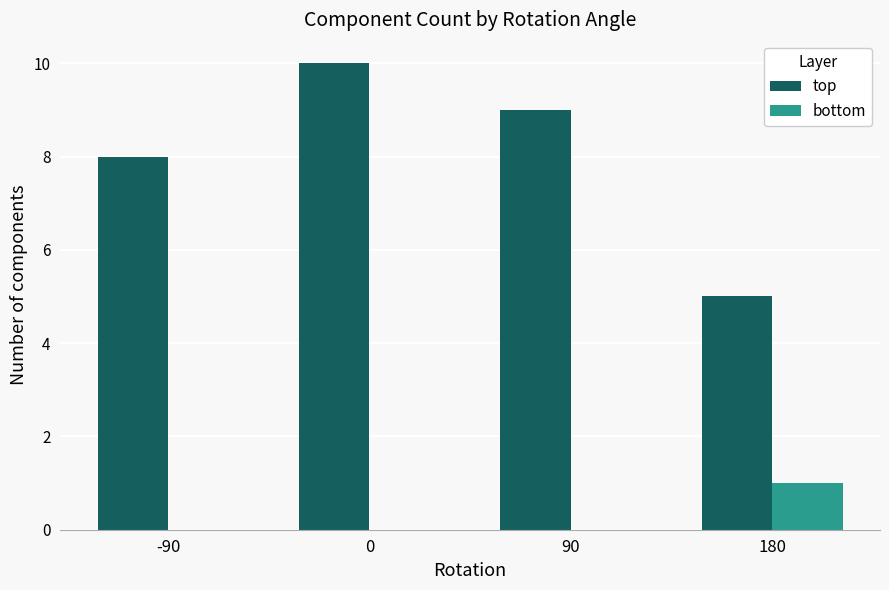

True or false: bottom has a value of -1 at 90.

False